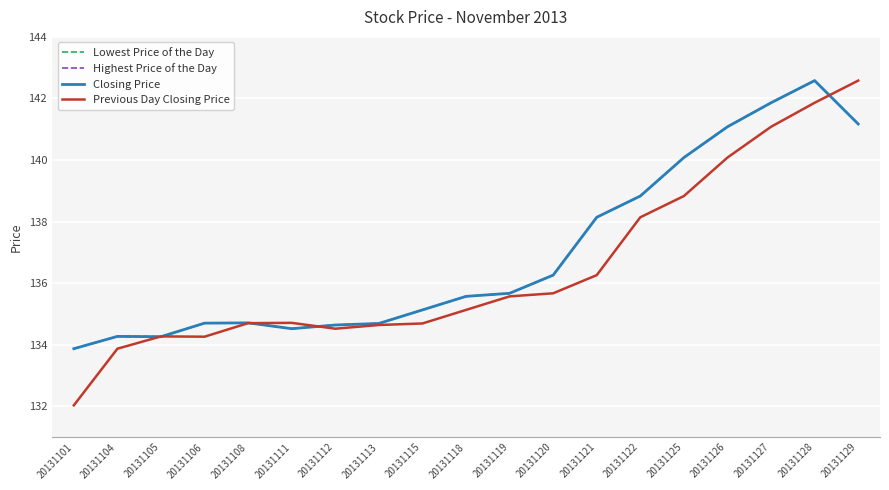

Does the chart display data point markers on the line(s)?

No